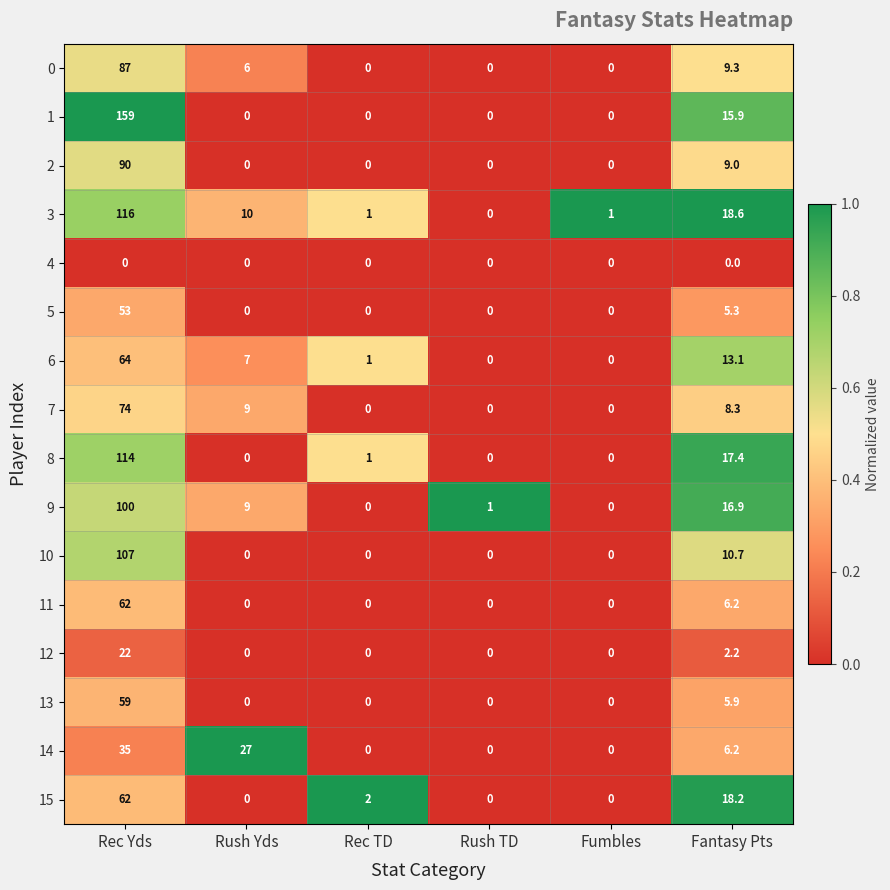

Which series has the largest range (max minus min)?

1